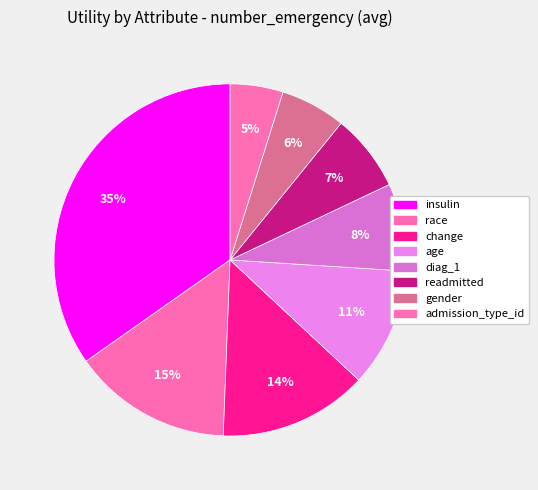

To the nearest percent, what is the average slice percentage?

12%